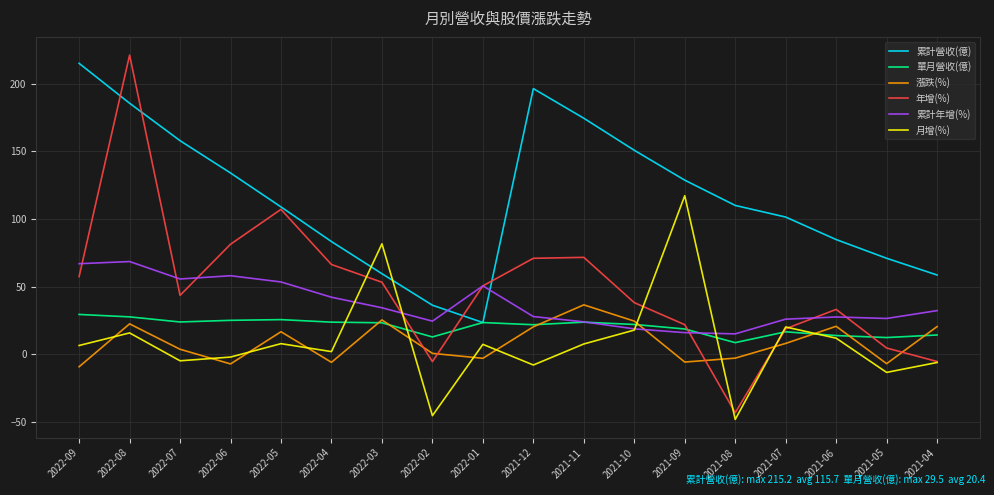

What is the minimum value shown in the chart?

-48.2